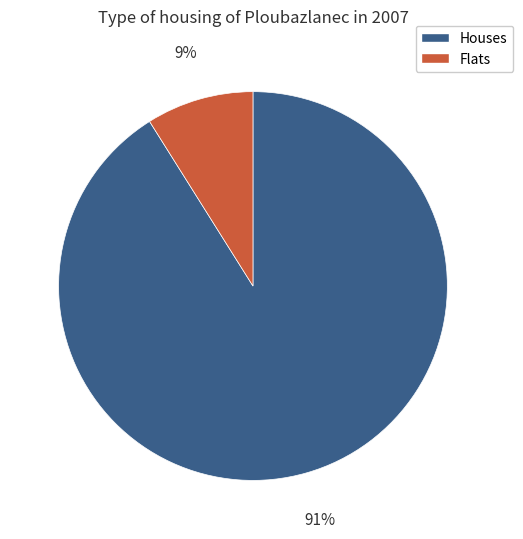

To the nearest percent, what is the difference between the largest and smallest slice percentages?

82%